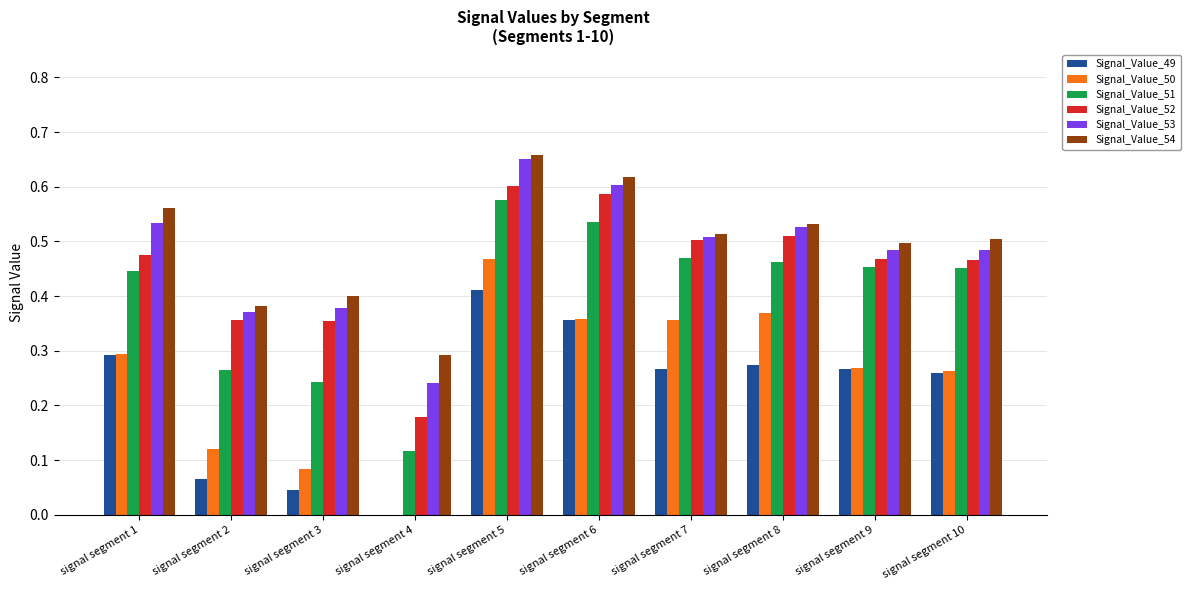

Between signal segment 3 and signal segment 5, which series saw the biggest shift?

Signal_Value_50